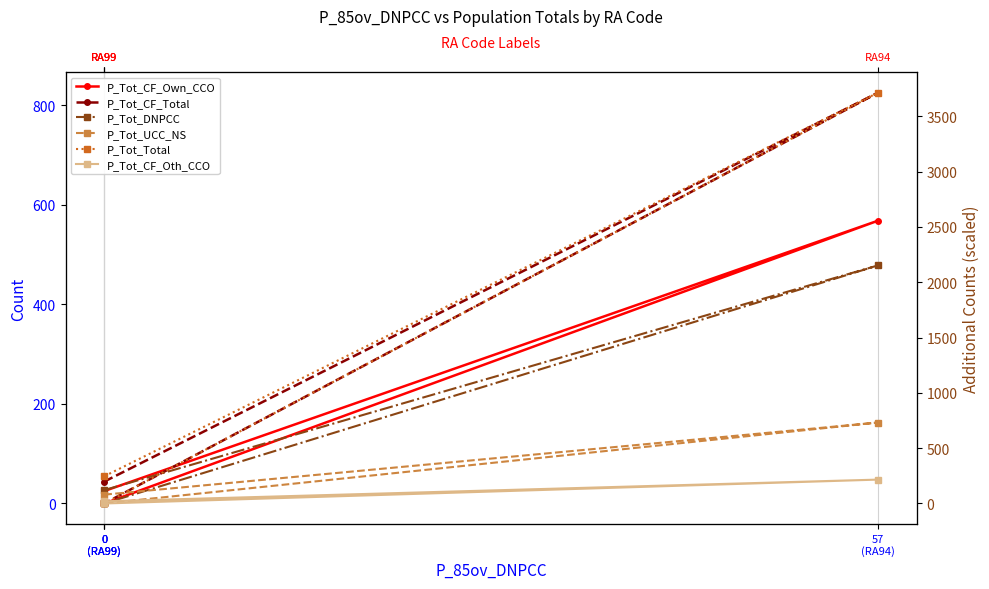

The value of P_Tot_Total at 0
(RA99) is 246. True or false?

True